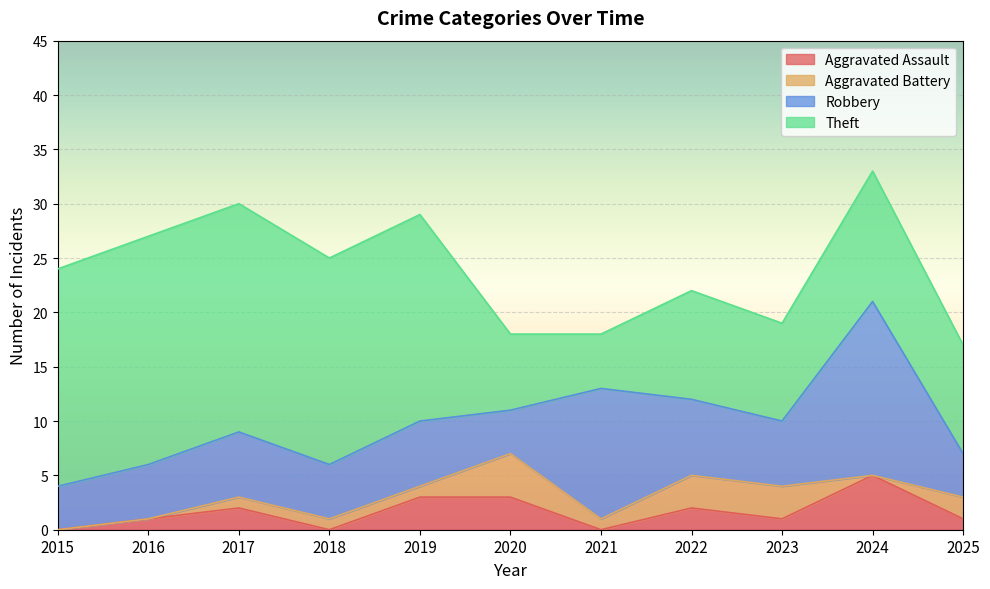

Reading left to right, what are all the values shown in this chart?

Aggravated Assault: 0	1	2	0	3	3	0	2	1	5	1
Aggravated Battery: 0	0	1	1	1	4	1	3	3	0	2
Robbery: 4	5	6	5	6	4	12	7	6	16	4
Theft: 20	21	21	19	19	7	5	10	9	12	10